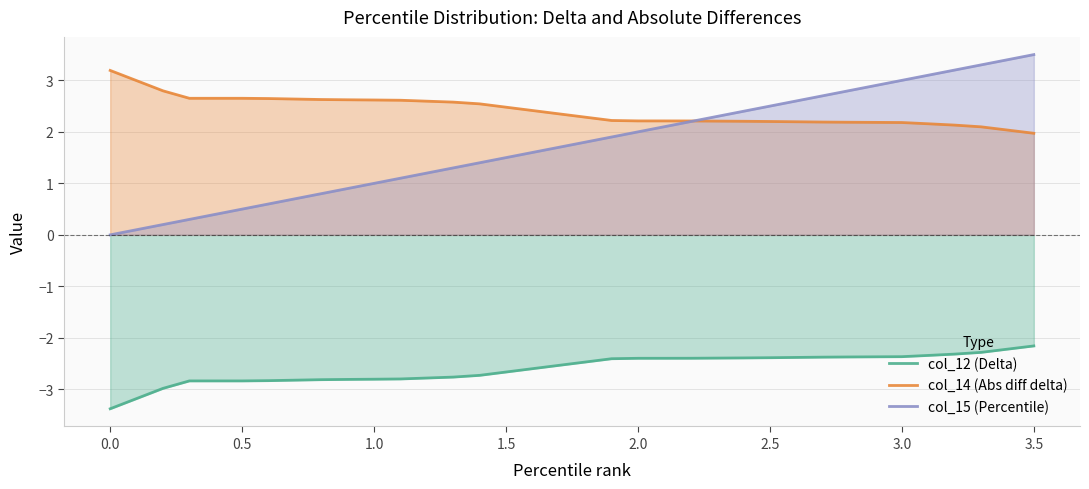

How many lines are shown in the chart?

3